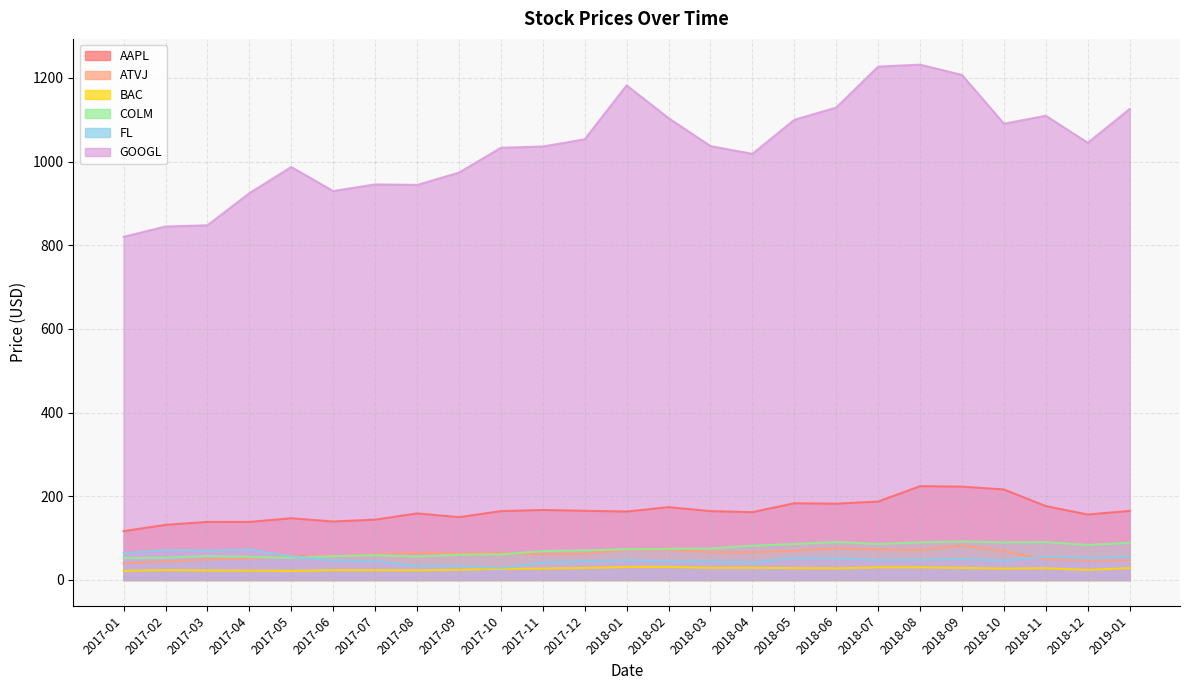

Is it true that COLM equals 75.3 at 2018-03?

True